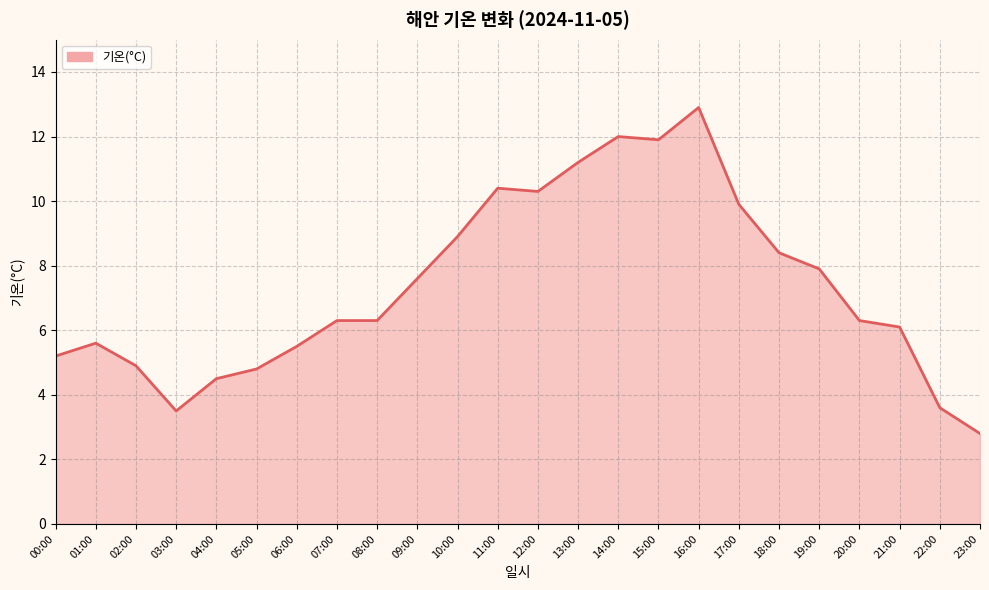

What is the ratio of the value at 19:00 to the value at 12:00?

0.8